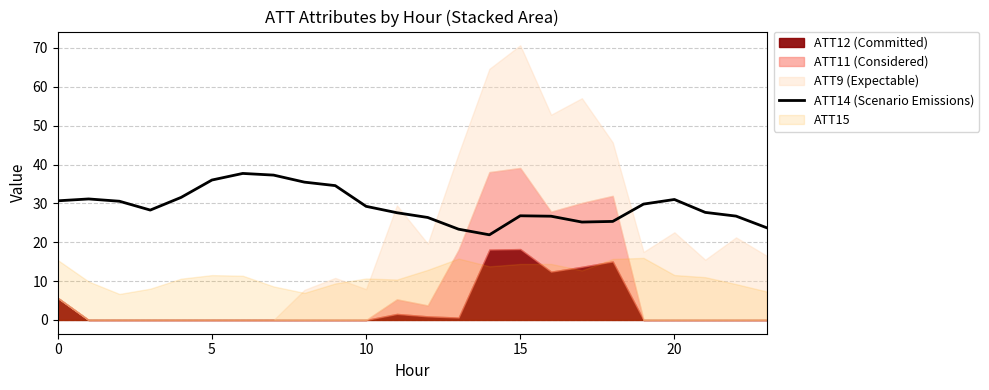

What is the sum of all values?

704.8